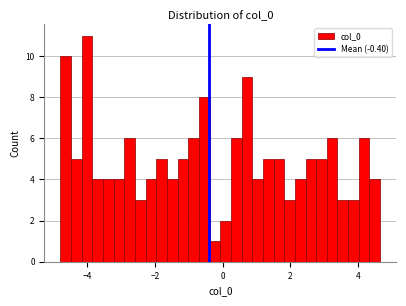

Read against the x-axis, roughly where is the centre of the tallest bar?

-4.0